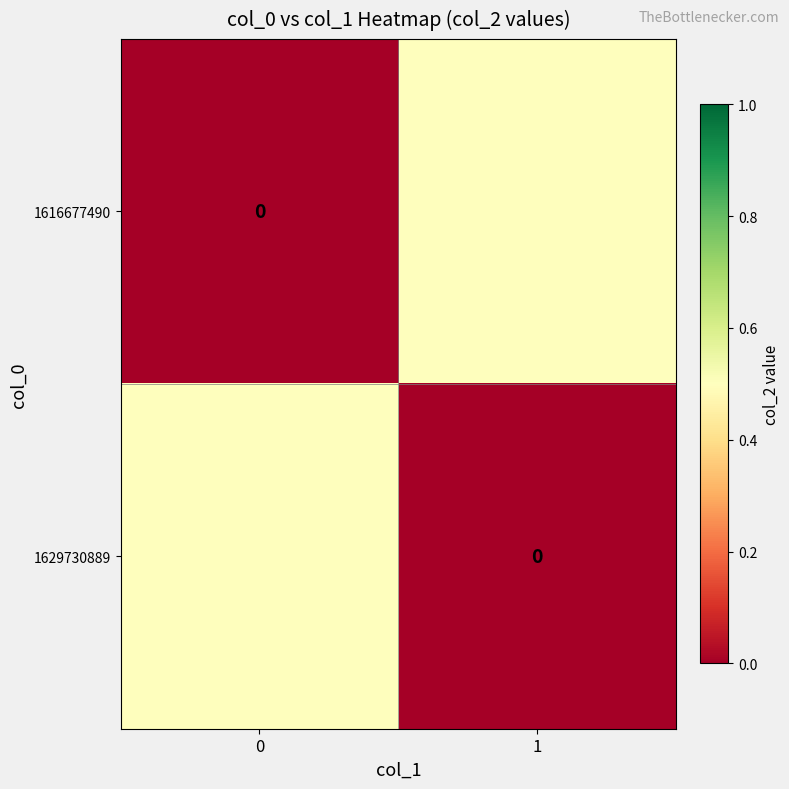

The value of 1629730889 at 1 is 0.0. True or false?

True